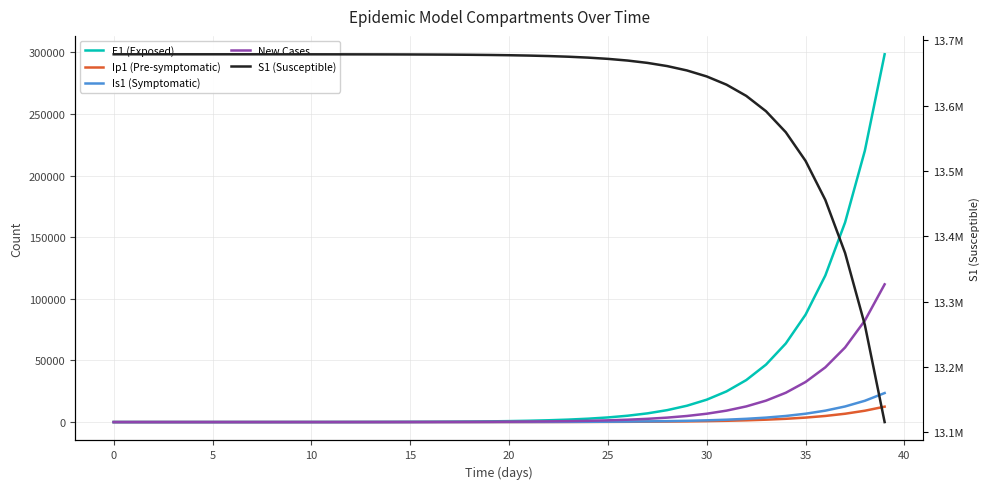

Which has a higher value, 34 or 11?

34